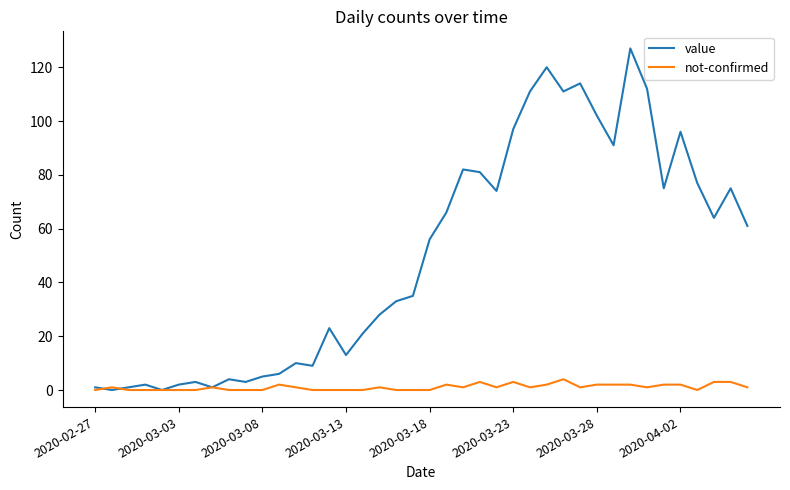

List the series in order of their overall mean, lowest first.

not-confirmed, value